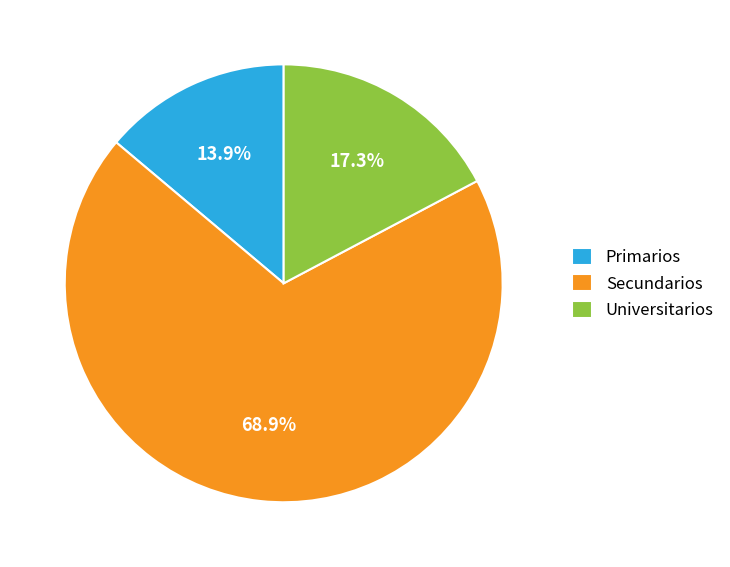

Approximately how many times larger is the value at Secundarios compared to Primarios?

5.0